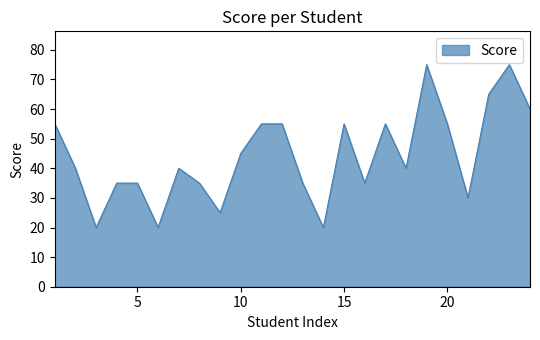

Count the number of data series in this chart.

1